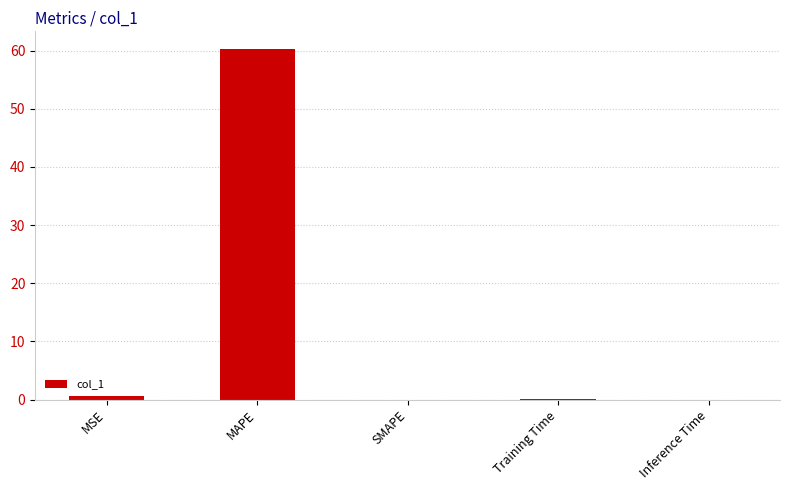

True or false: the data shows -40.0 at SMAPE.

False